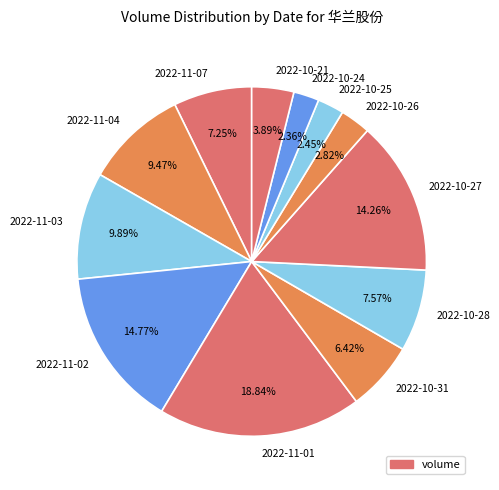

Approximately how many times larger is the value at 2022-11-07 compared to 2022-10-31?

1.1